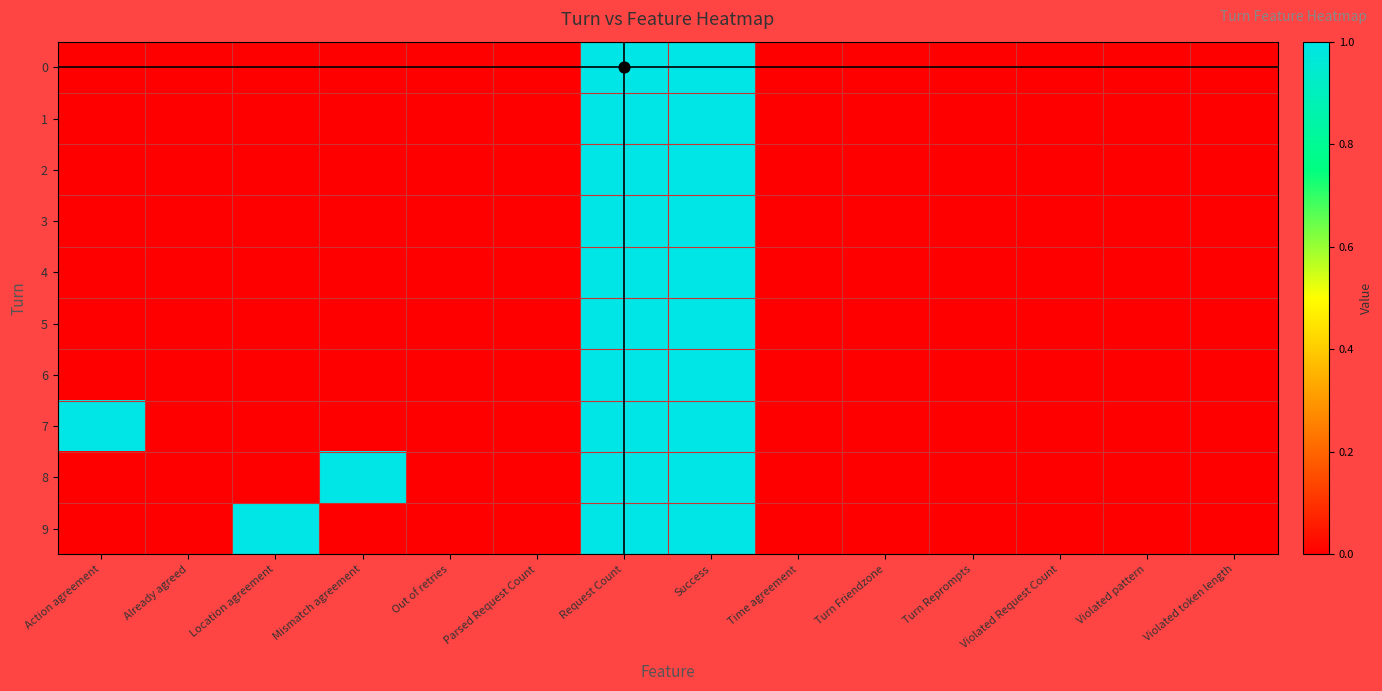

Reading left to right, transcribe all the data shown in this chart.

0: Action agreement=0	Already agreed=0	Location agreement=0	Mismatch agreement=0	Out of retries=0	Parsed Request Count=0	Request Count=1	Success=1	Time agreement=0	Turn Friendzone=0	Turn Reprompts=0	Violated Request Count=0	Violated pattern=0	Violated token length=0
1: Action agreement=0	Already agreed=0	Location agreement=0	Mismatch agreement=0	Out of retries=0	Parsed Request Count=0	Request Count=1	Success=1	Time agreement=0	Turn Friendzone=0	Turn Reprompts=0	Violated Request Count=0	Violated pattern=0	Violated token length=0
2: Action agreement=0	Already agreed=0	Location agreement=0	Mismatch agreement=0	Out of retries=0	Parsed Request Count=0	Request Count=1	Success=1	Time agreement=0	Turn Friendzone=0	Turn Reprompts=0	Violated Request Count=0	Violated pattern=0	Violated token length=0
3: Action agreement=0	Already agreed=0	Location agreement=0	Mismatch agreement=0	Out of retries=0	Parsed Request Count=0	Request Count=1	Success=1	Time agreement=0	Turn Friendzone=0	Turn Reprompts=0	Violated Request Count=0	Violated pattern=0	Violated token length=0
4: Action agreement=0	Already agreed=0	Location agreement=0	Mismatch agreement=0	Out of retries=0	Parsed Request Count=0	Request Count=1	Success=1	Time agreement=0	Turn Friendzone=0	Turn Reprompts=0	Violated Request Count=0	Violated pattern=0	Violated token length=0
5: Action agreement=0	Already agreed=0	Location agreement=0	Mismatch agreement=0	Out of retries=0	Parsed Request Count=0	Request Count=1	Success=1	Time agreement=0	Turn Friendzone=0	Turn Reprompts=0	Violated Request Count=0	Violated pattern=0	Violated token length=0
6: Action agreement=0	Already agreed=0	Location agreement=0	Mismatch agreement=0	Out of retries=0	Parsed Request Count=0	Request Count=1	Success=1	Time agreement=0	Turn Friendzone=0	Turn Reprompts=0	Violated Request Count=0	Violated pattern=0	Violated token length=0
7: Action agreement=1	Already agreed=0	Location agreement=0	Mismatch agreement=0	Out of retries=0	Parsed Request Count=0	Request Count=1	Success=1	Time agreement=0	Turn Friendzone=0	Turn Reprompts=0	Violated Request Count=0	Violated pattern=0	Violated token length=0
8: Action agreement=0	Already agreed=0	Location agreement=0	Mismatch agreement=1	Out of retries=0	Parsed Request Count=0	Request Count=1	Success=1	Time agreement=0	Turn Friendzone=0	Turn Reprompts=0	Violated Request Count=0	Violated pattern=0	Violated token length=0
9: Action agreement=0	Already agreed=0	Location agreement=1	Mismatch agreement=0	Out of retries=0	Parsed Request Count=0	Request Count=1	Success=1	Time agreement=0	Turn Friendzone=0	Turn Reprompts=0	Violated Request Count=0	Violated pattern=0	Violated token length=0